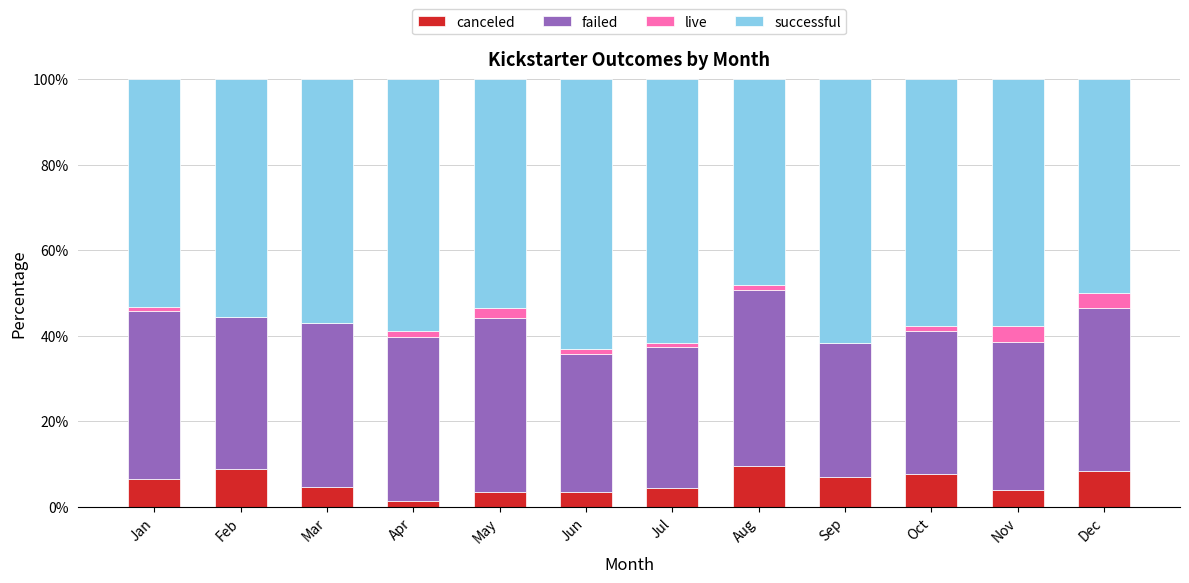

Between Feb and Jun, which is larger?

Feb